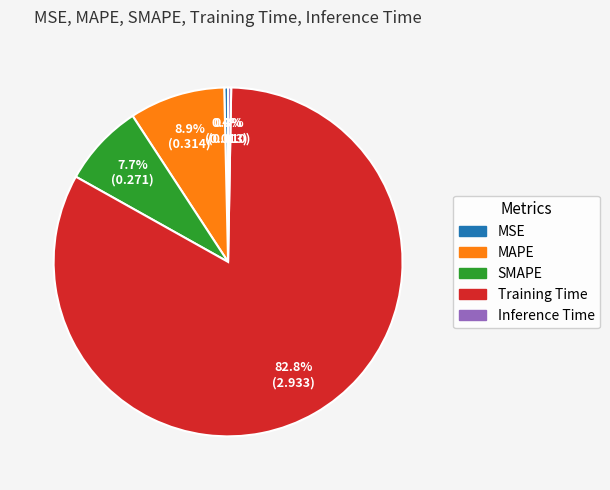

Does any single category account for the majority?

Yes